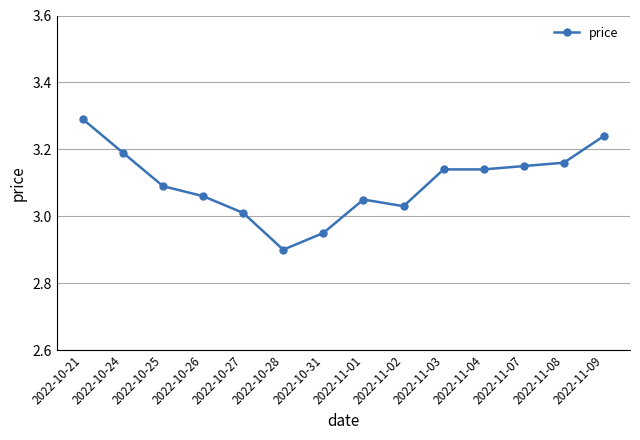

What is the greatest value displayed?

3.3